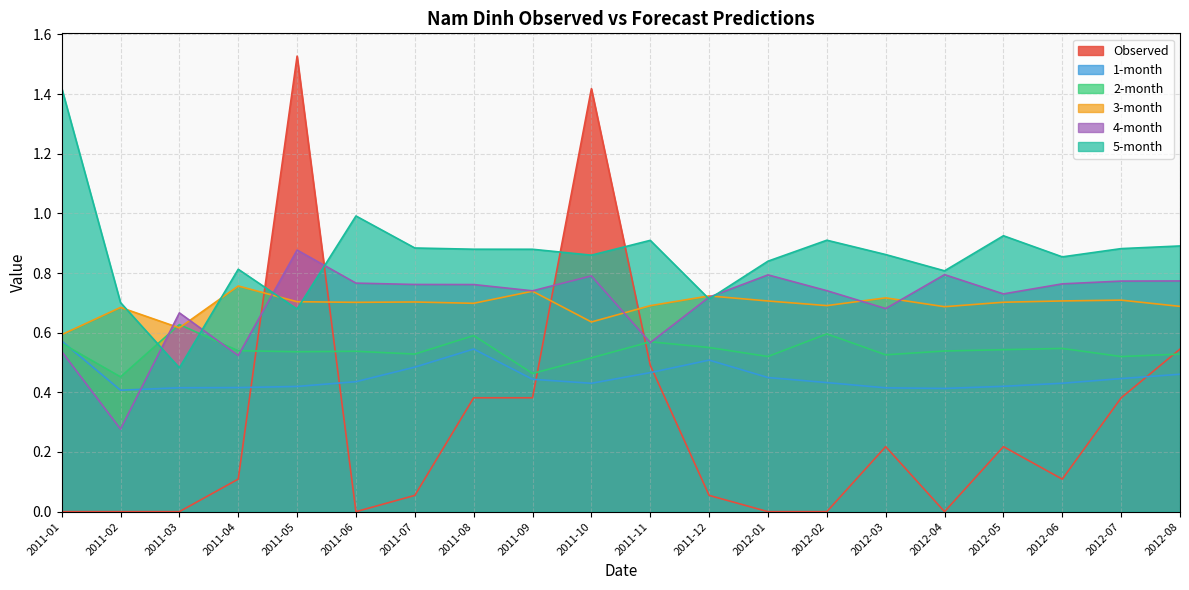

Reading left to right, transcribe all the data shown in this chart.

Observed: 0.0	0.0	0.0	0.1	1.5	0.0	0.1	0.4	0.4	1.4	0.5	0.1	0.0	0.0	0.2	0.0	0.2	0.1	0.4	0.5
1-month: 0.6	0.4	0.4	0.4	0.4	0.4	0.5	0.5	0.4	0.4	0.5	0.5	0.4	0.4	0.4	0.4	0.4	0.4	0.4	0.5
2-month: 0.6	0.5	0.6	0.5	0.5	0.5	0.5	0.6	0.5	0.5	0.6	0.6	0.5	0.6	0.5	0.5	0.5	0.5	0.5	0.5
3-month: 0.6	0.7	0.6	0.8	0.7	0.7	0.7	0.7	0.7	0.6	0.7	0.7	0.7	0.7	0.7	0.7	0.7	0.7	0.7	0.7
4-month: 0.5	0.3	0.7	0.5	0.9	0.8	0.8	0.8	0.7	0.8	0.6	0.7	0.8	0.7	0.7	0.8	0.7	0.8	0.8	0.8
5-month: 1.4	0.7	0.5	0.8	0.7	1.0	0.9	0.9	0.9	0.9	0.9	0.7	0.8	0.9	0.9	0.8	0.9	0.9	0.9	0.9